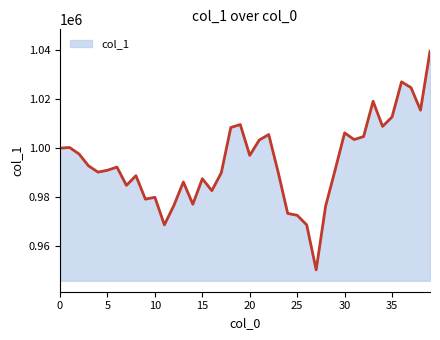

What is the greatest value displayed?

1039569.8